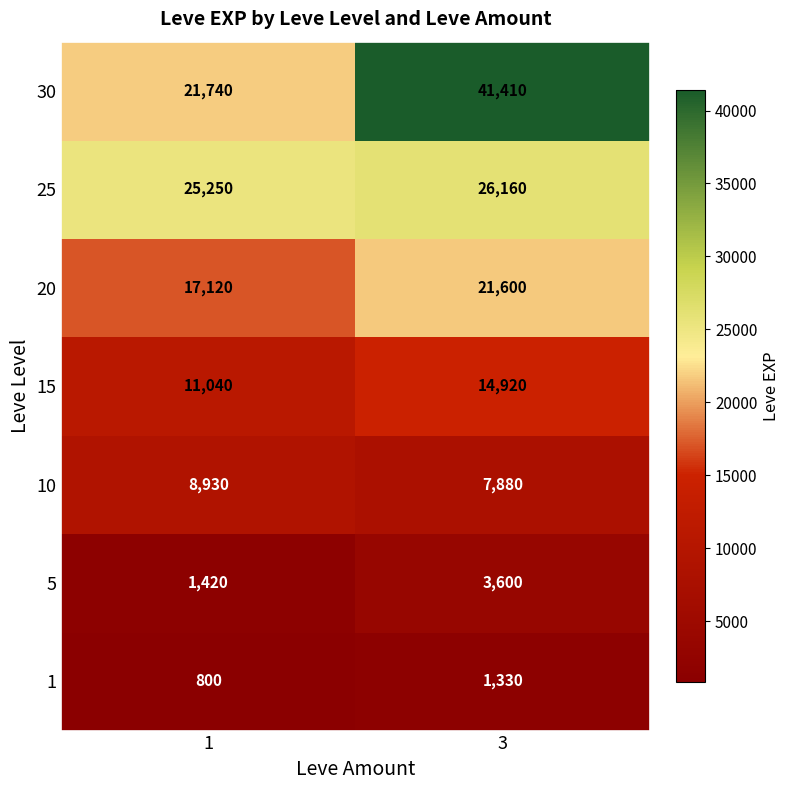

Which series has the widest spread of values?

30